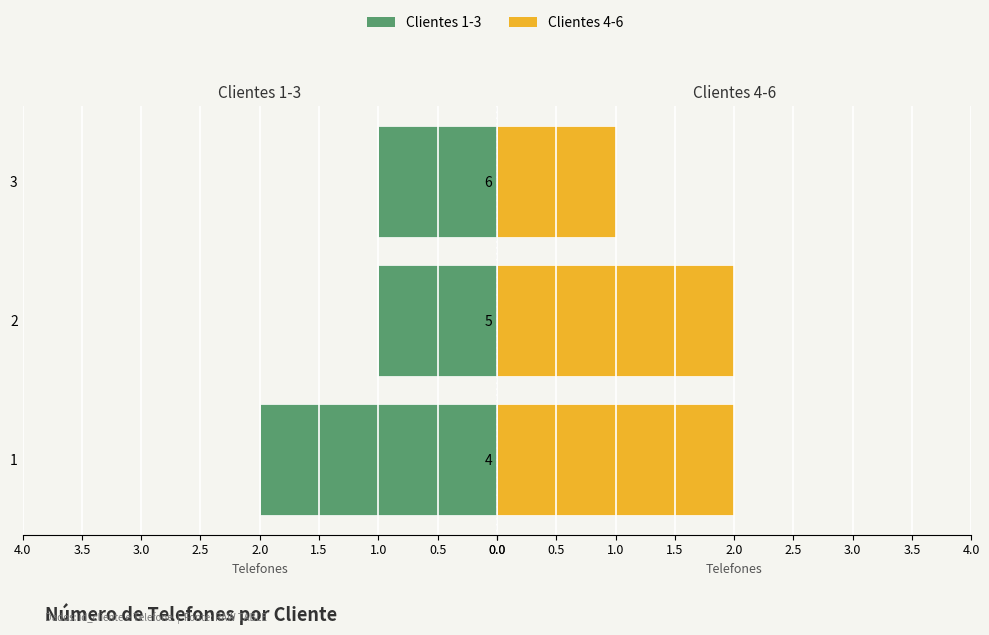

The Clientes 4-6 series shows 1 at 6. True or false?

False